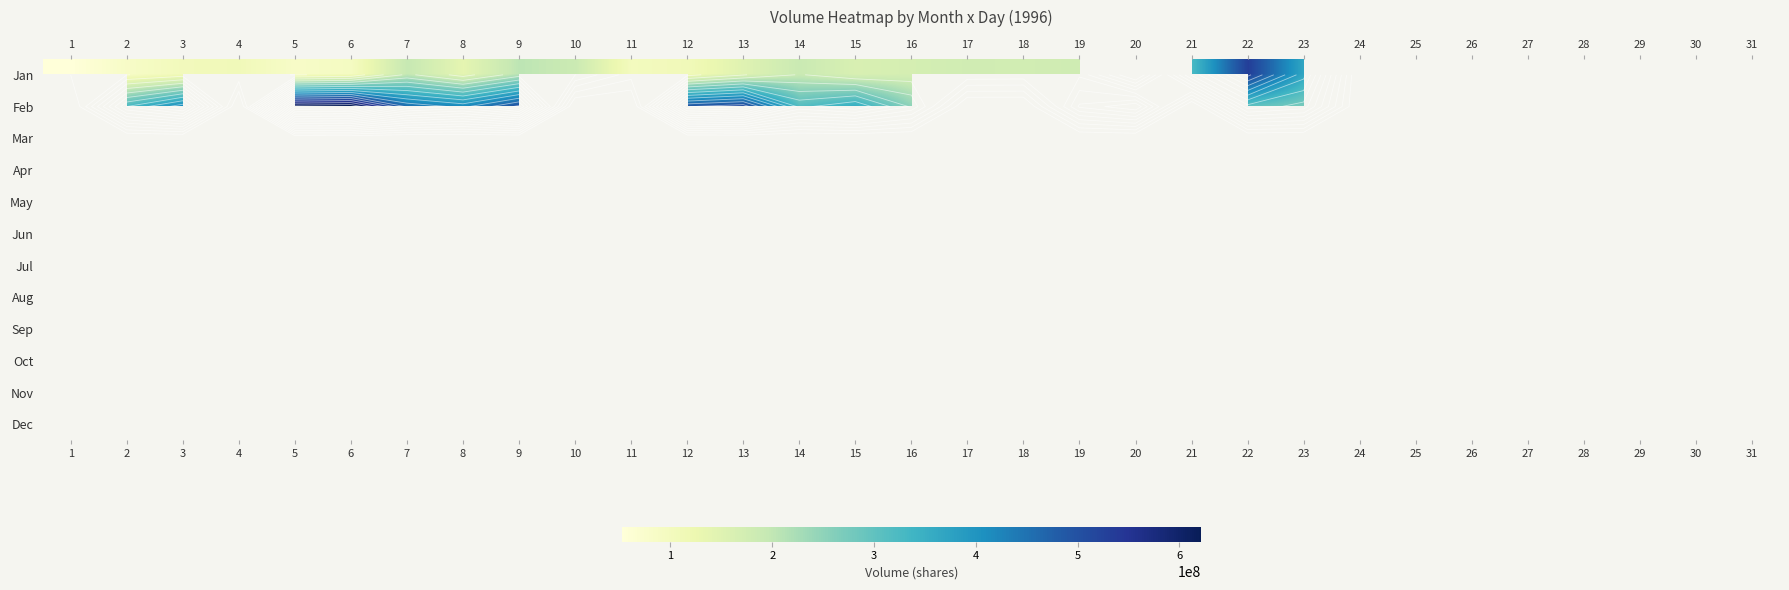

At how many categories does at least one series exceed 564504885?

2